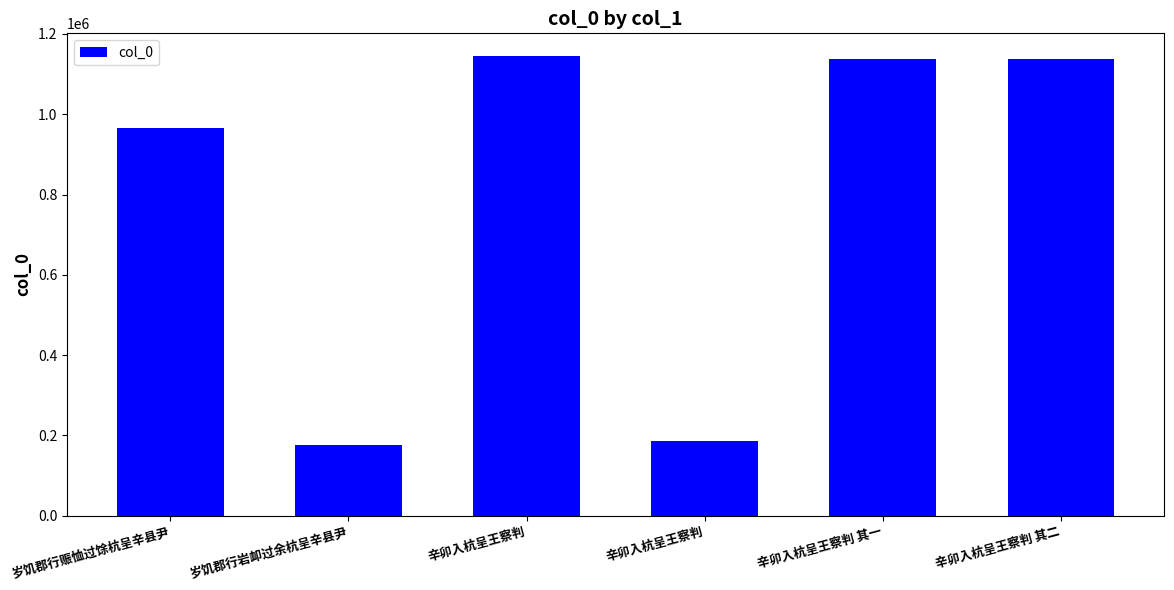

Is it true that the value at 辛卯入杭呈王察判 is 185447?

True